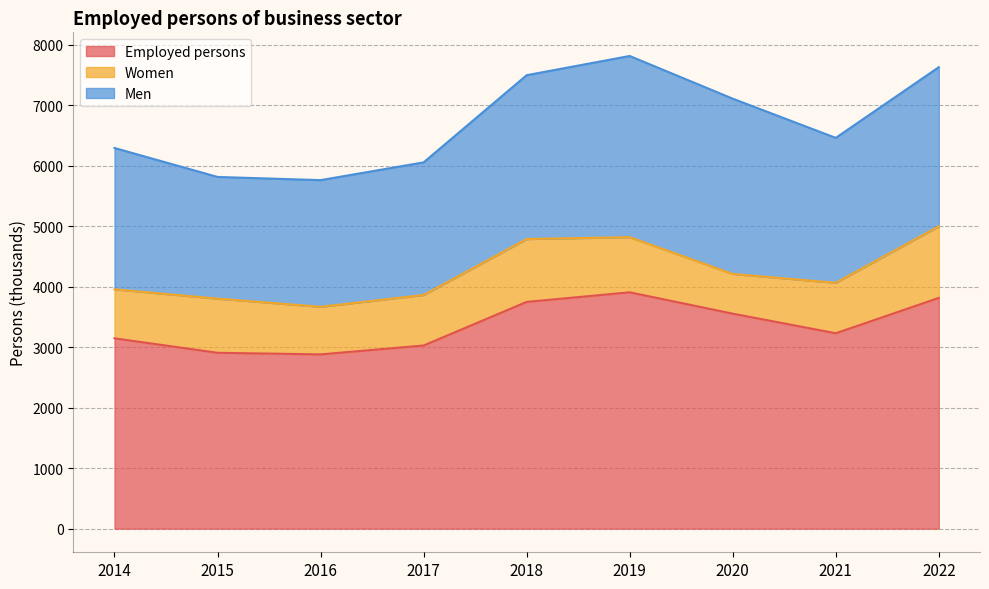

True or false: Employed persons has a value of 3555.8 at 2020.

True